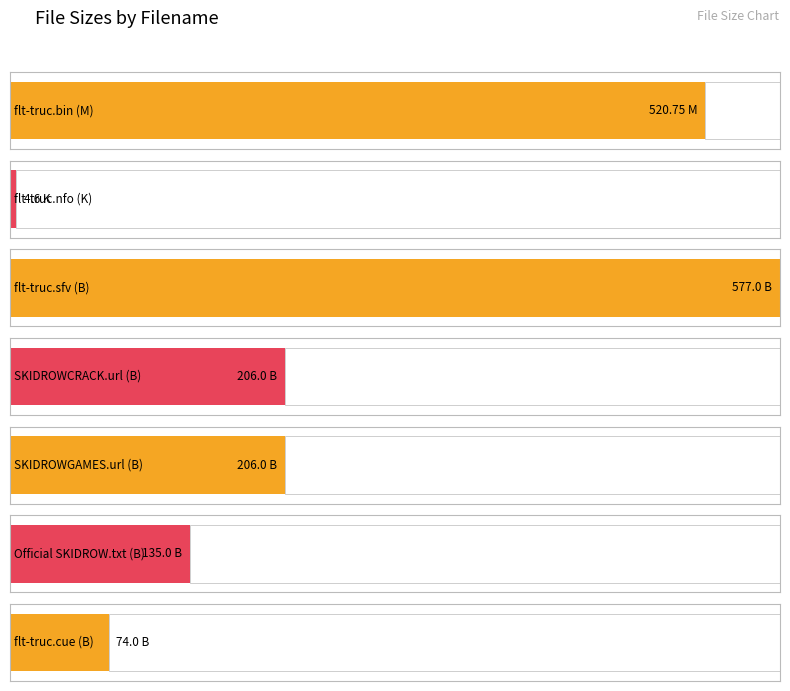

What is the label of the 5th bar from the left?

SKIDROWGAMES.url (B)